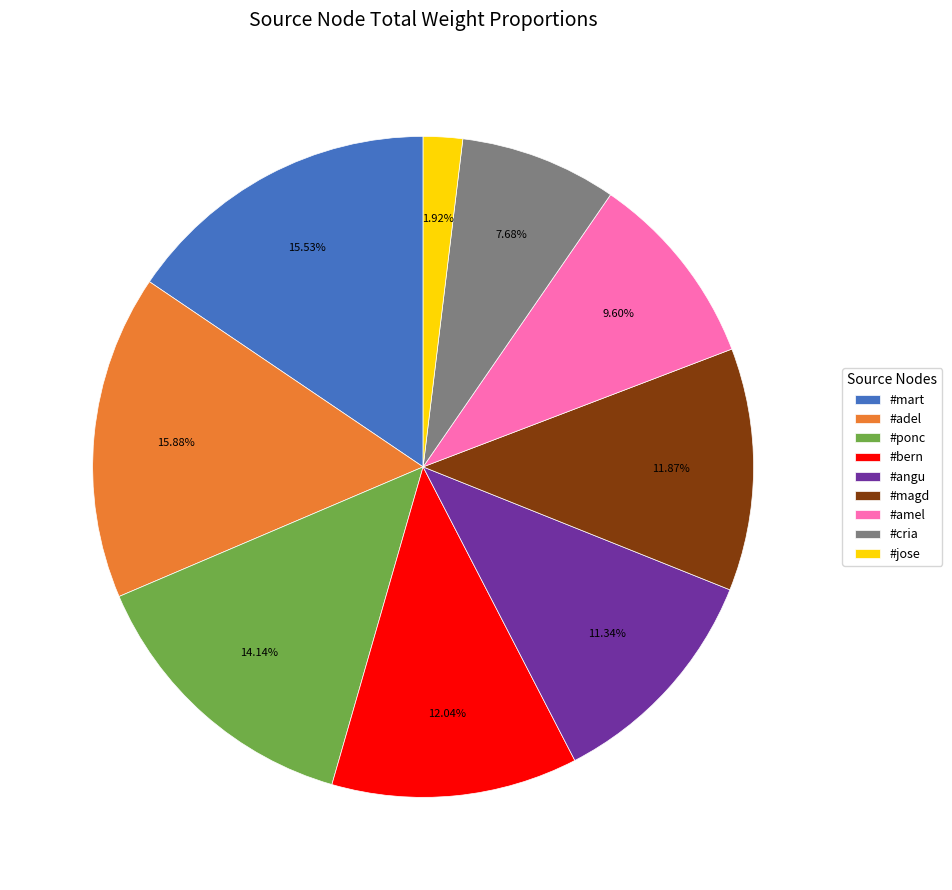

What is the ratio of the value at #mart to the value at #jose?

8.1